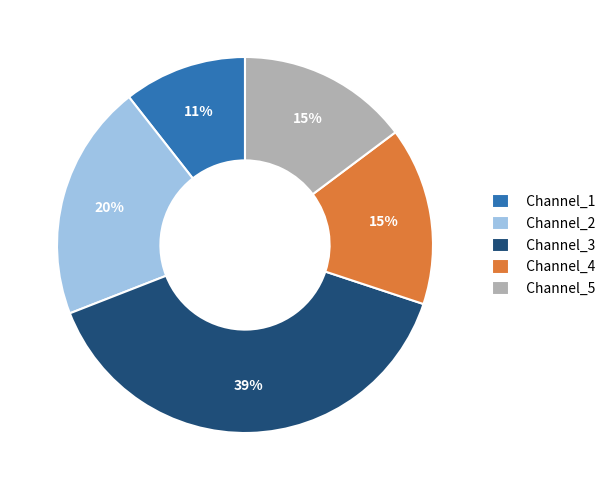

Is the sum of Channel_1 and Channel_4 greater than half?

No